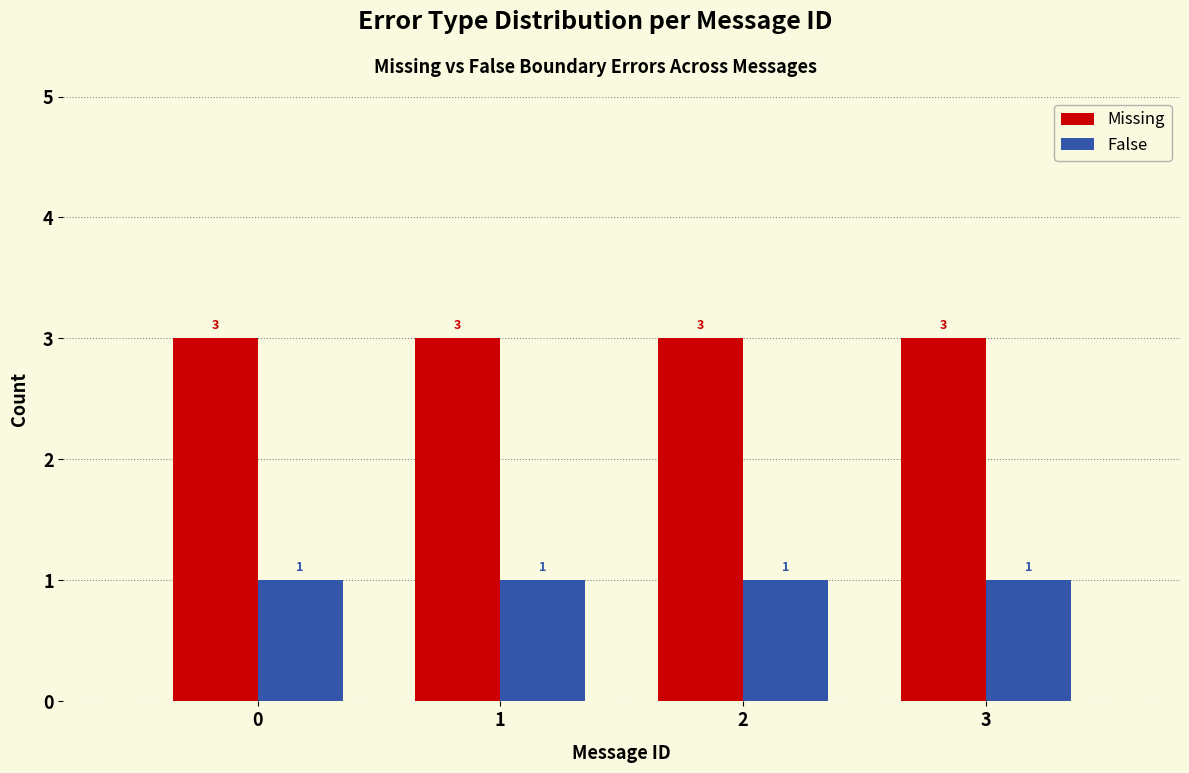

What is the value of the Missing bar at the 2nd from the left?

3